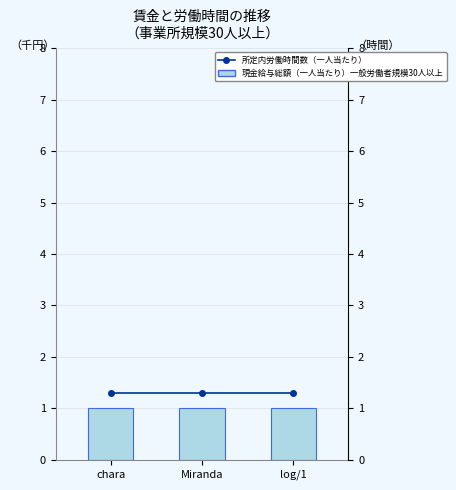

What is the average value of the 推移ライン series?

1.3